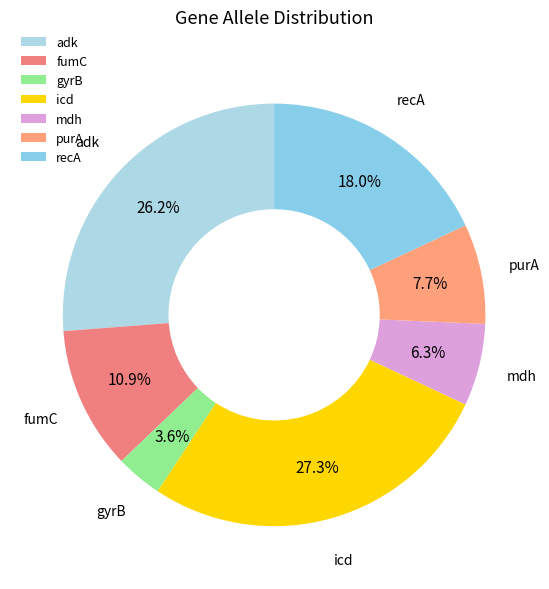

Count the number of slices in the pie.

7